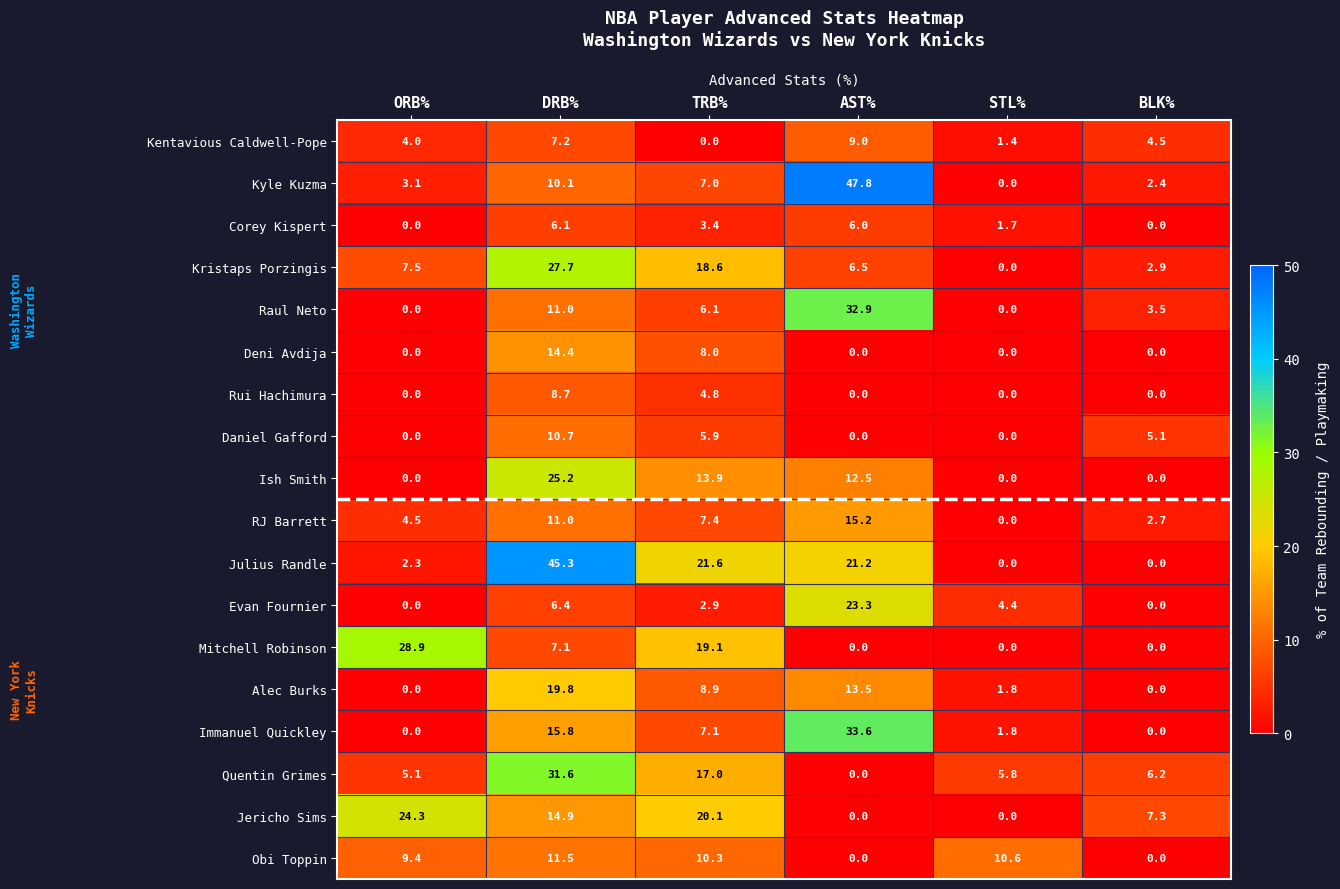

Count the number of data series in this chart.

18